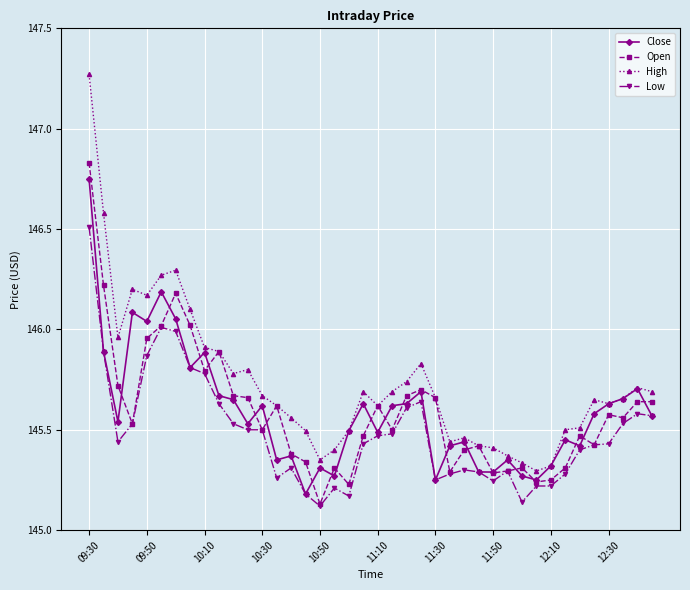

True or false: High has more than 0 points higher than both neighbors.

True